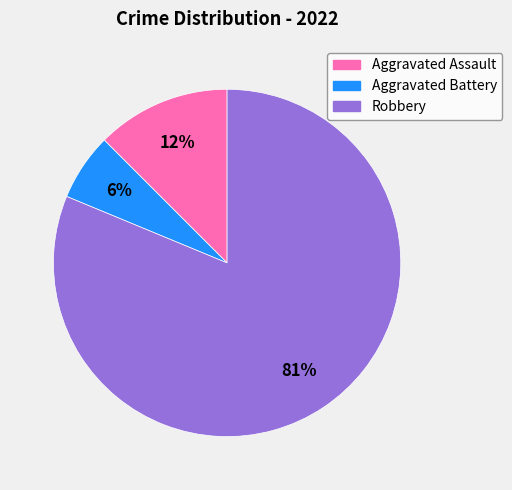

Between Aggravated Battery and Robbery, which is larger?

Robbery